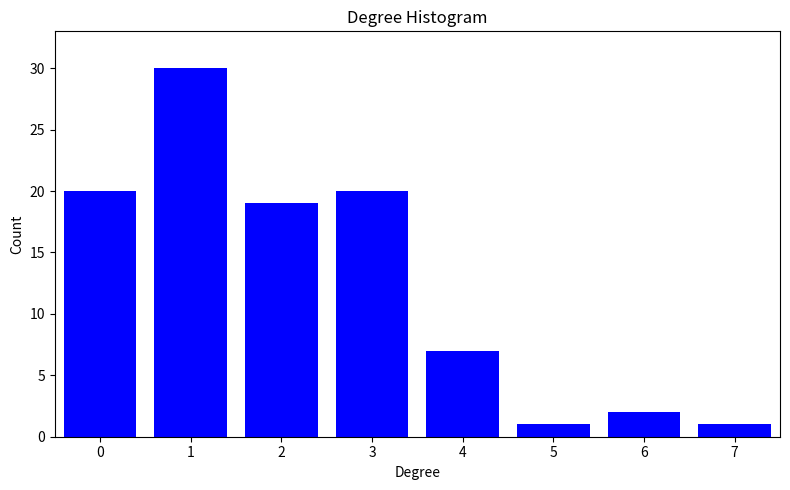

Reading left to right, transcribe all the data shown in this chart.

0=20	1=30	2=19	3=20	4=7	5=1	6=2	7=1